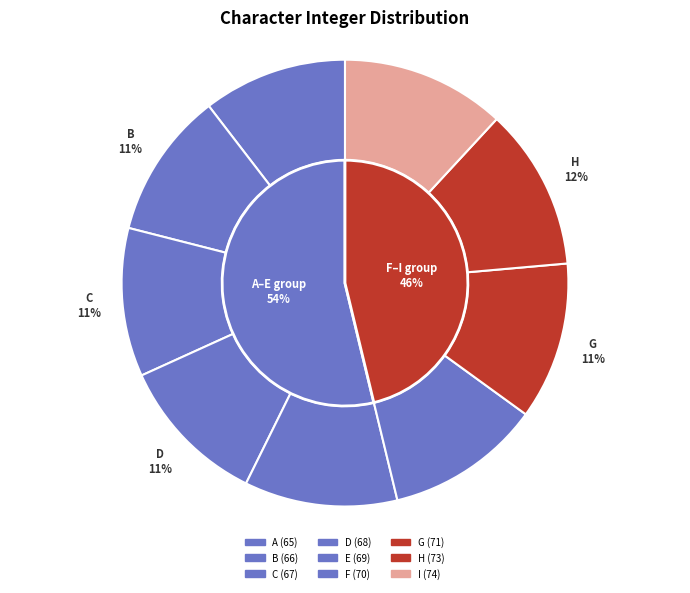

To the nearest percent, what portion does F represent?

11%